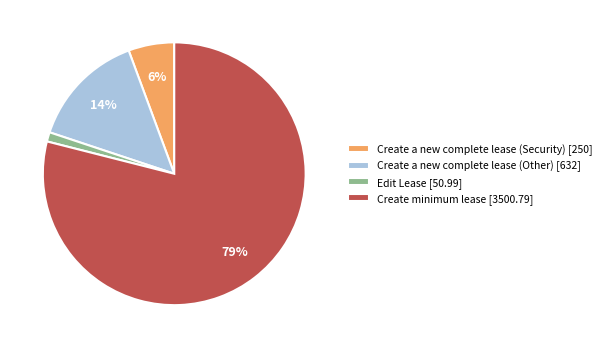

Which slice represents more than half of the pie?

Create minimum lease